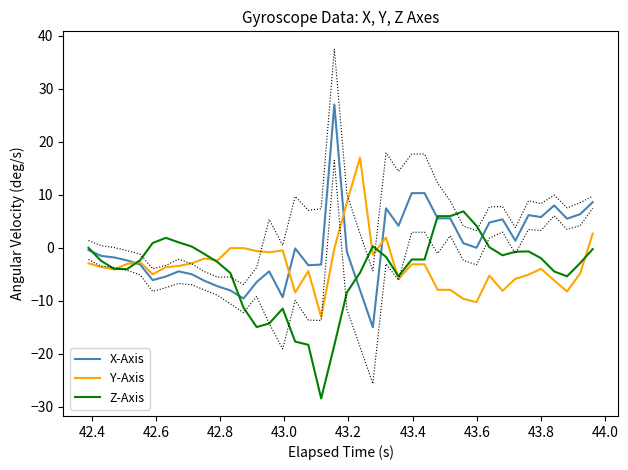

After their last crossing, which series has the higher values: Y-Axis or X-Axis?

X-Axis